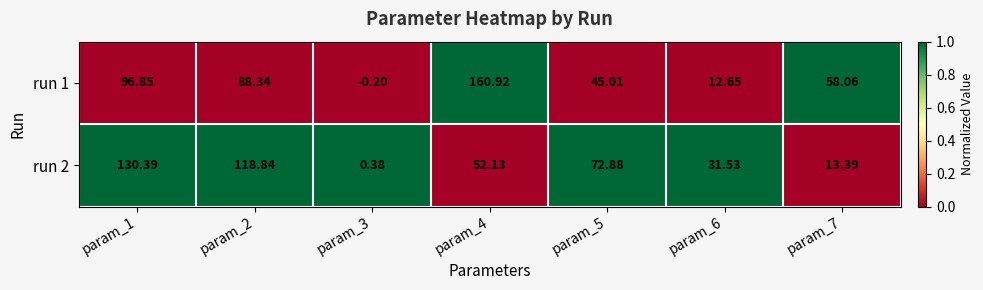

Is the value of run 2 at param_4 greater than the value of run 1 at param_2?

No